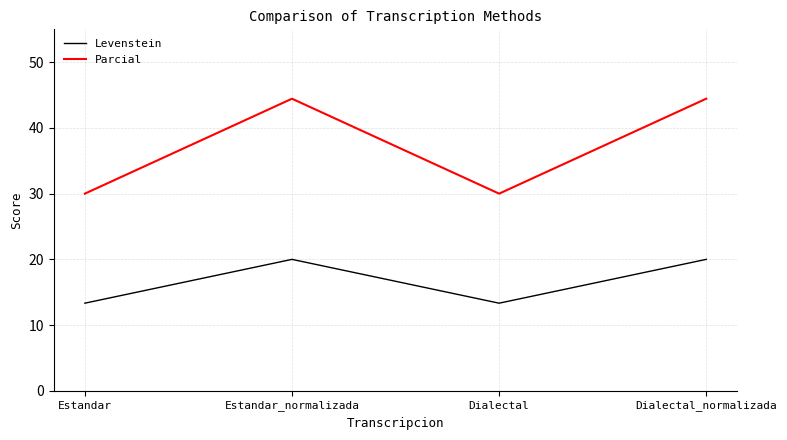

What position from the right is Estandar?

4